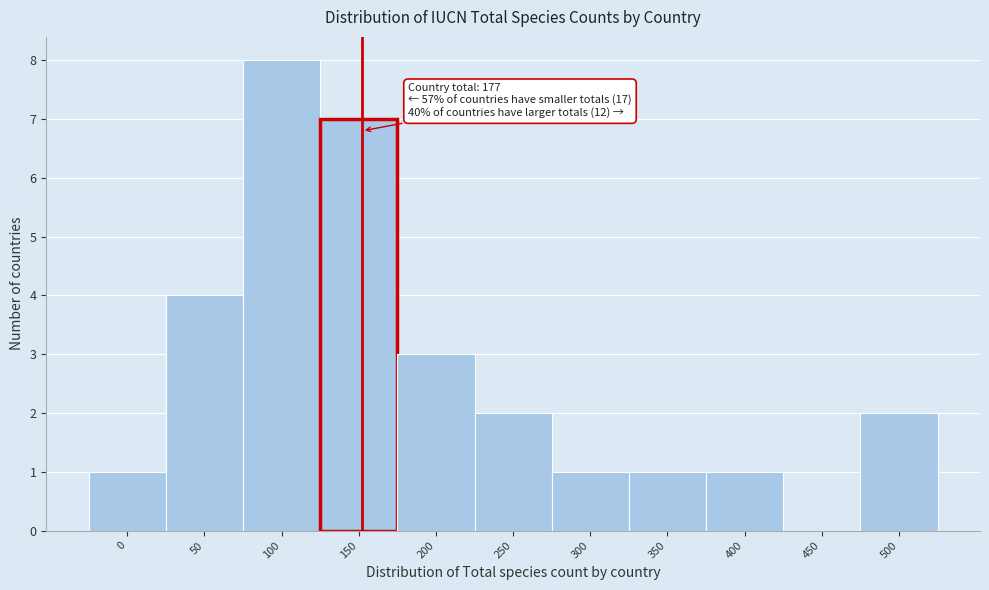

Reading left to right, transcribe all the data shown in this chart.

0=1	50=4	100=8	150=7	200=3	250=2	300=1	350=1	400=1	450=0	500=2